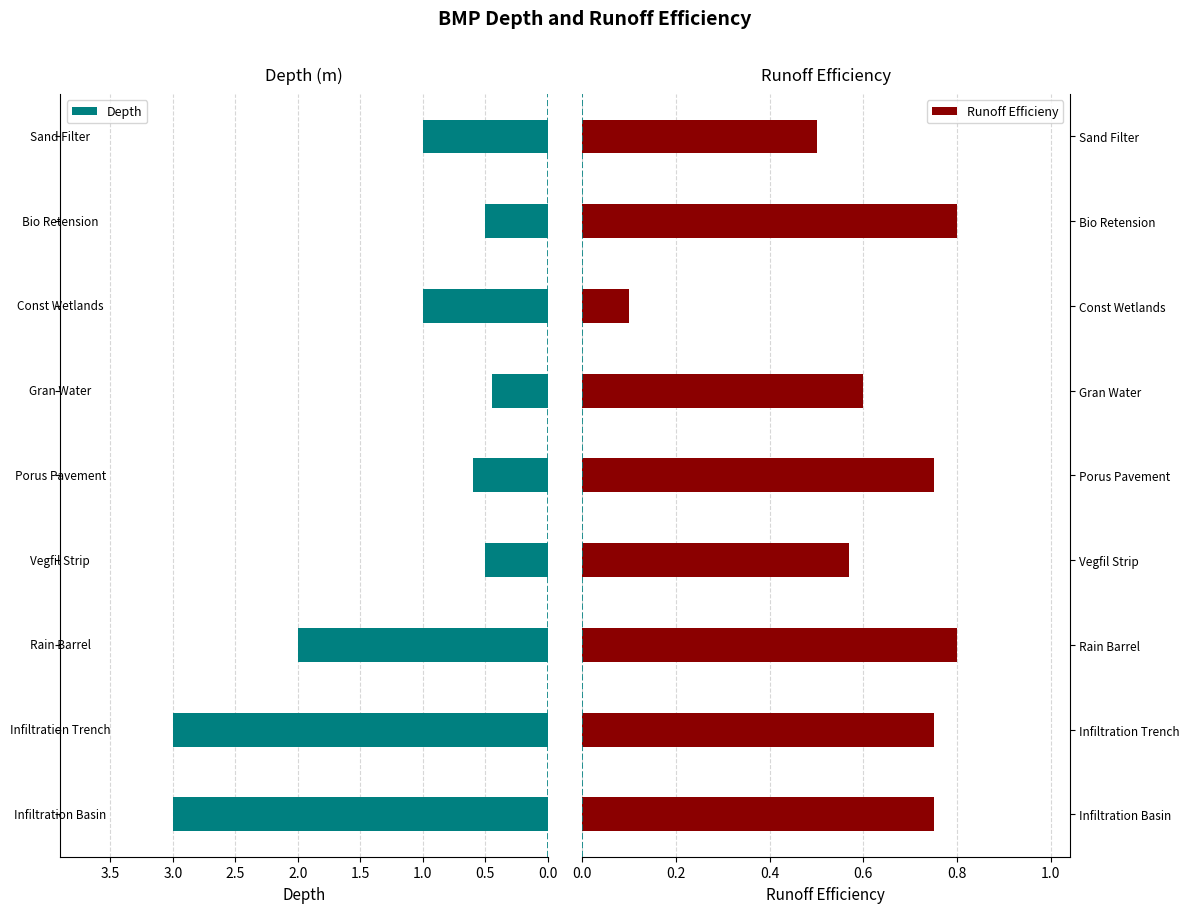

Where is Runoff Efficieny nearest to the value 0?

Const Wetlands